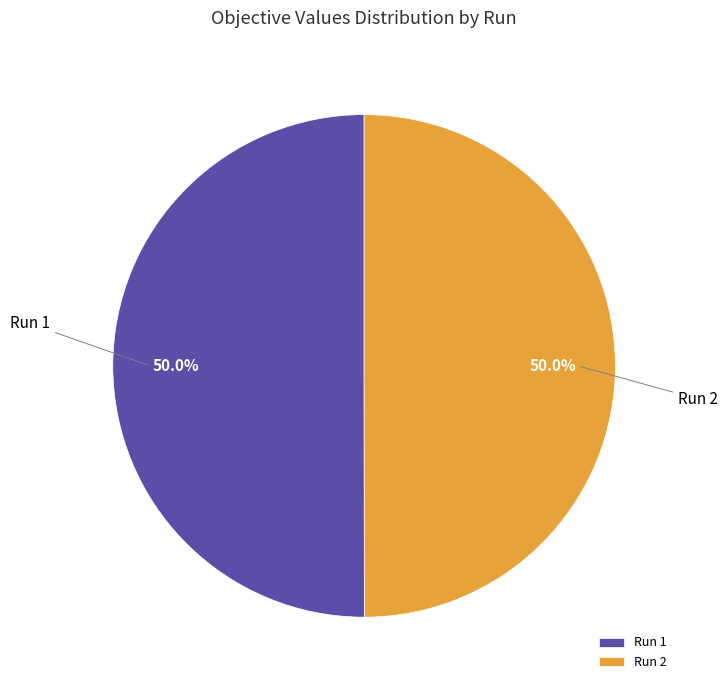

Is the sum of Run 1 and Run 2 greater than half?

Yes